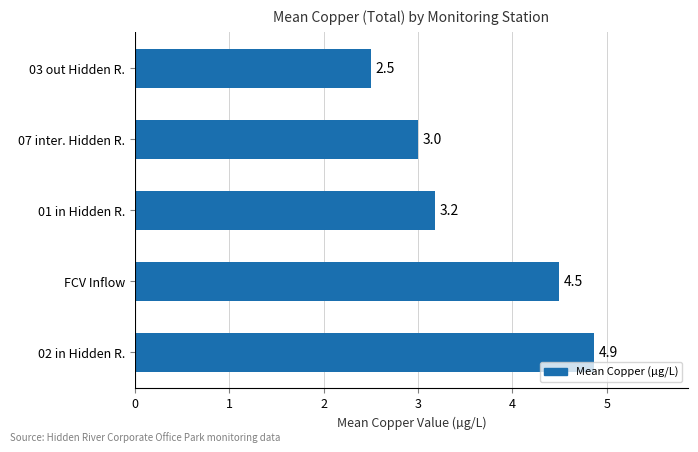

What is the change in value from 02 in Hidden R. to 07 inter. Hidden R.?

-1.9